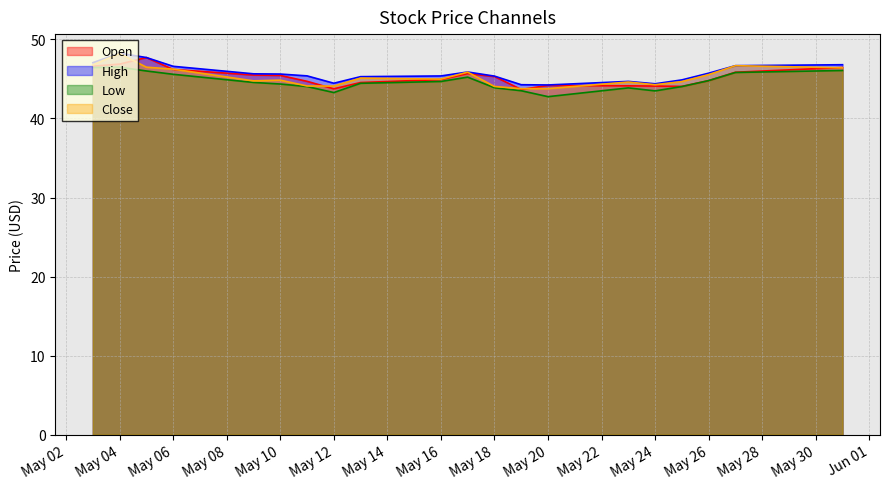

What is the total value across all series at May 12?

175.6